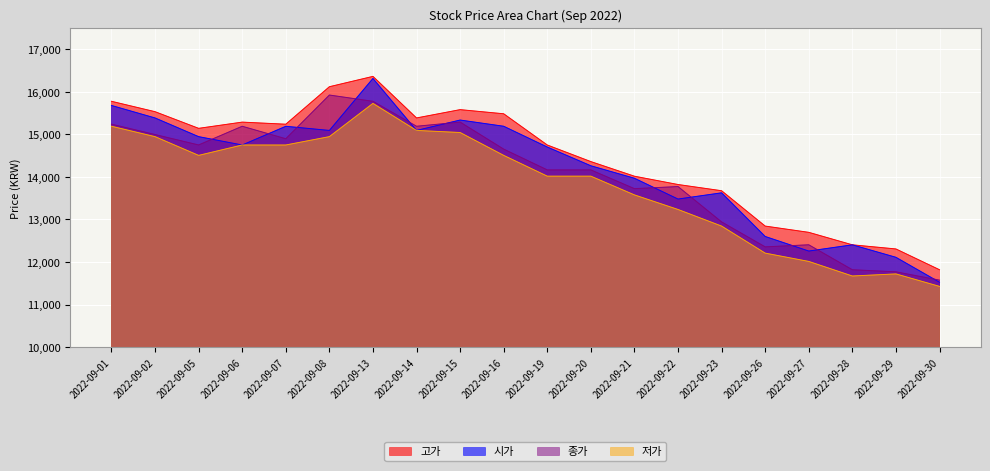

What is the difference between the highest and lowest values at 2022-09-05?

635